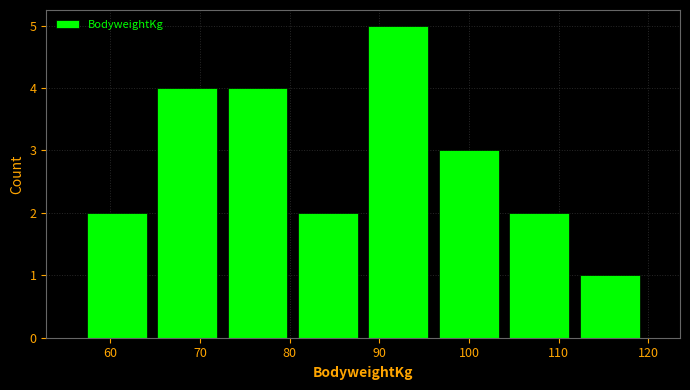

Over which range of the x-axis is the bar tallest?

88 to 96